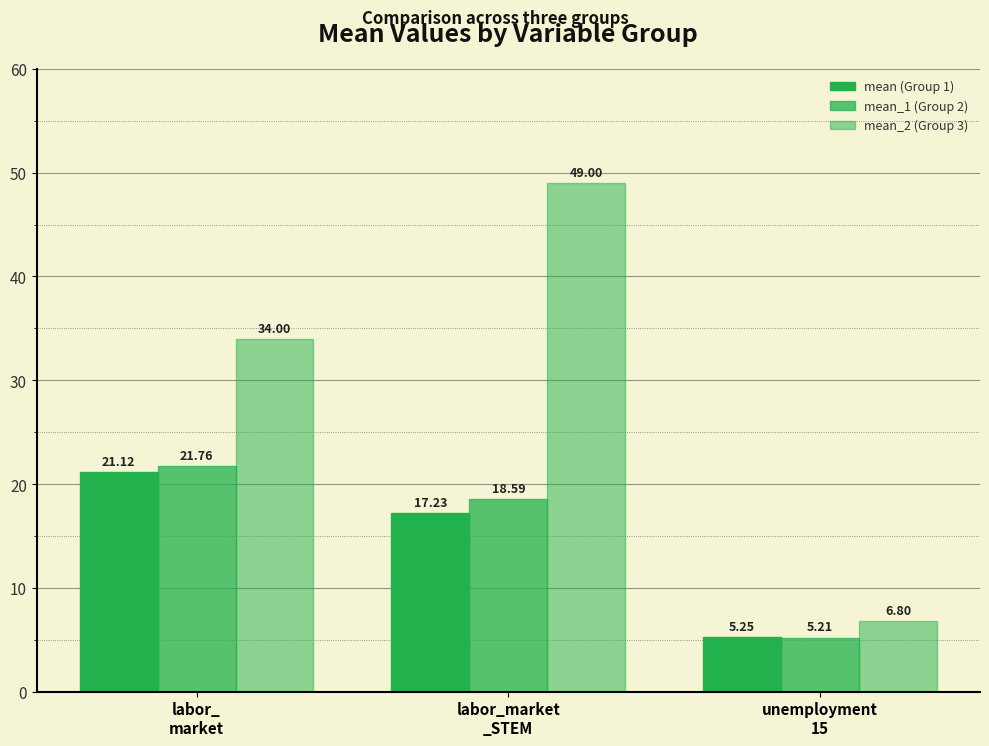

How many bars are there in each group?

3